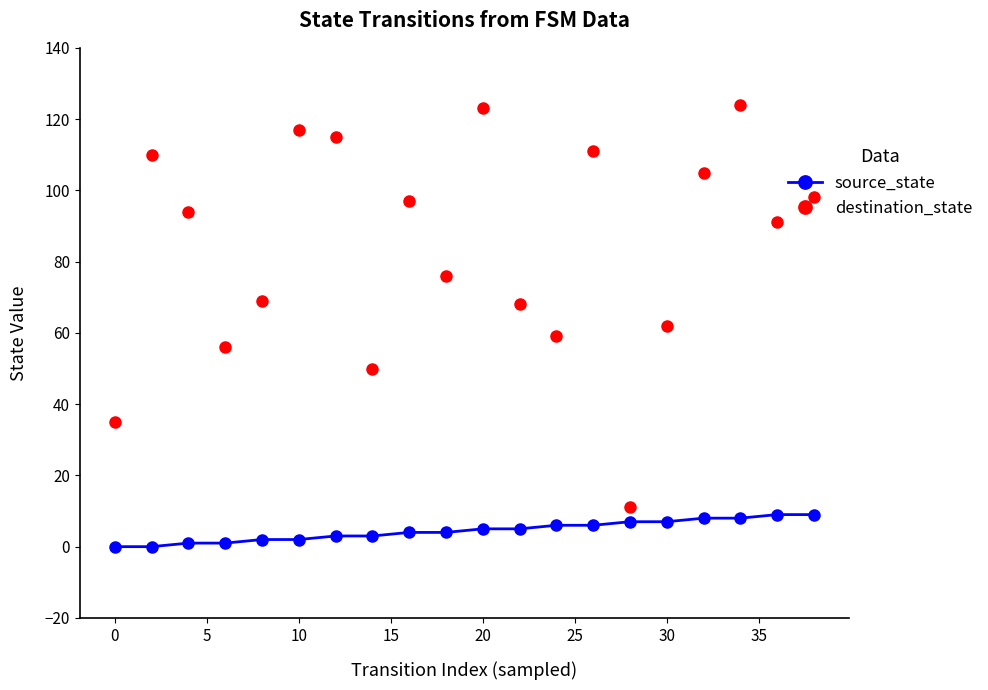

What is the sum of all destination_state values?

1671